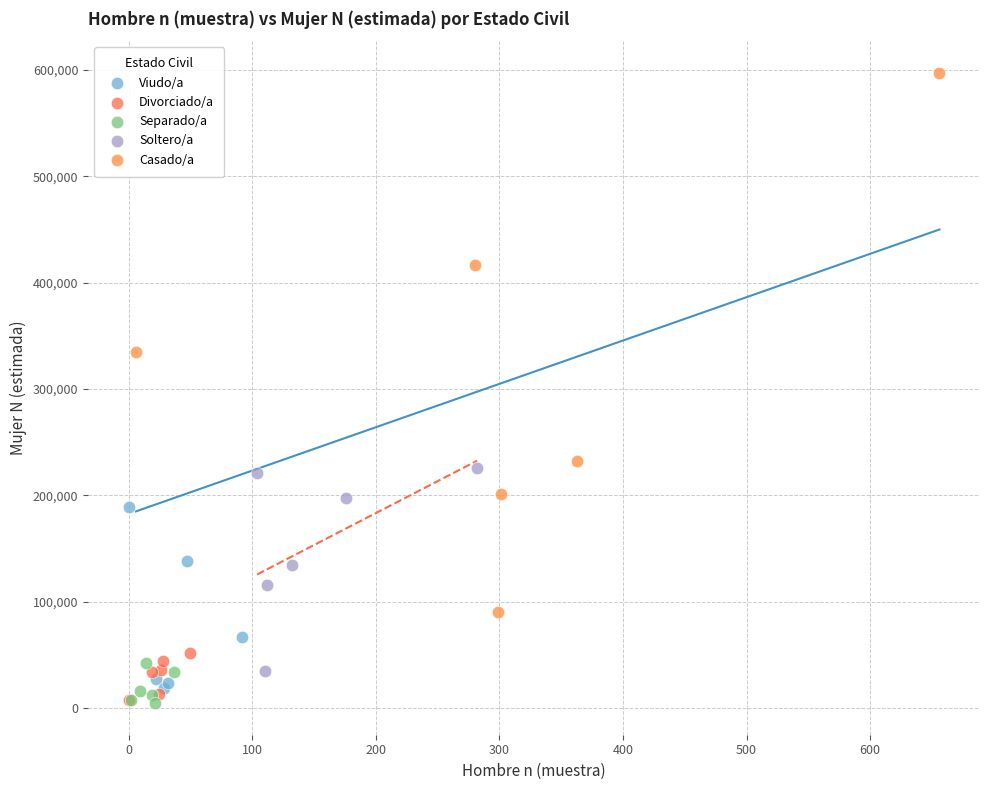

Which series contains the highest Y value?

Casado/a